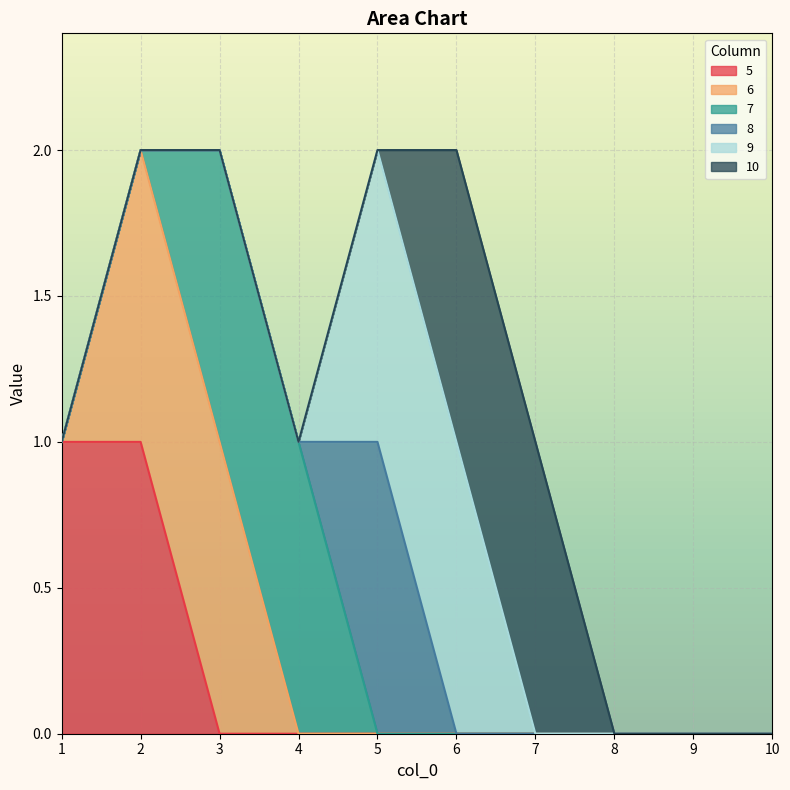

Between 7 and 3, which is larger?

7